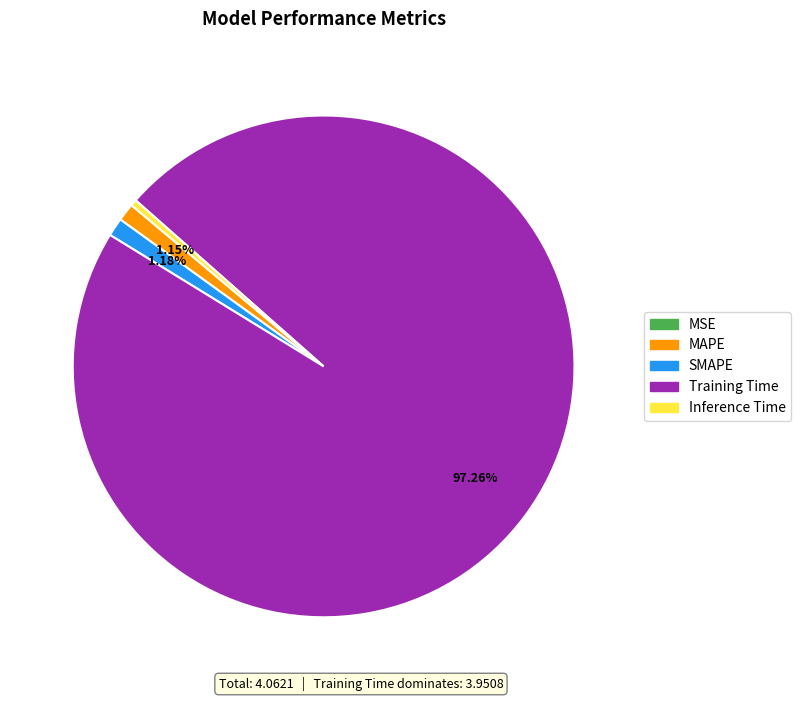

Combined, do Inference Time and Training Time account for over 50%?

Yes